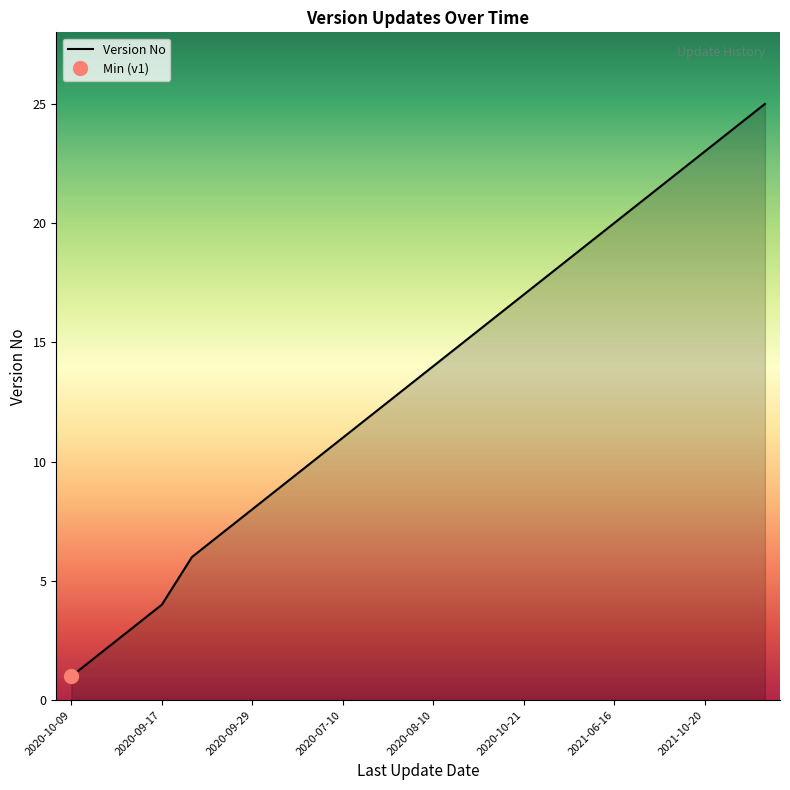

True or false: there are more than 1 points higher than both neighbors.

False